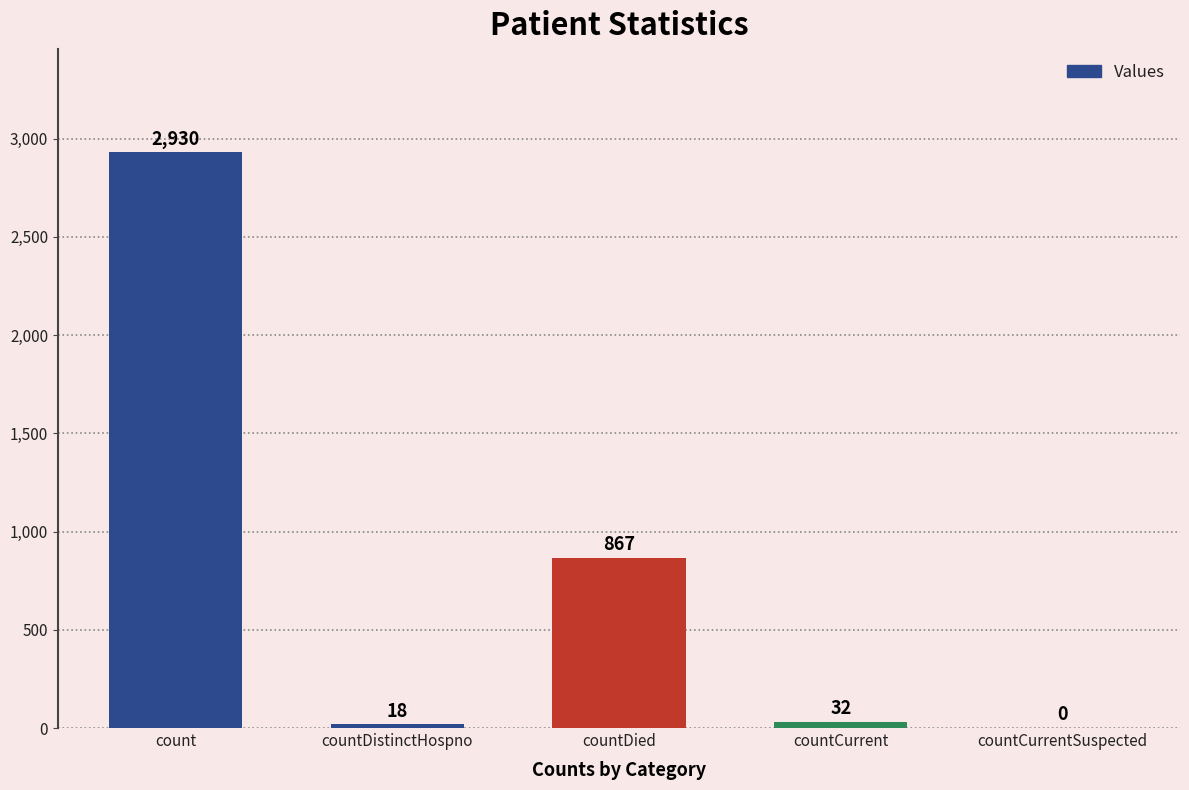

Is it true that the value at count is 2930?

True